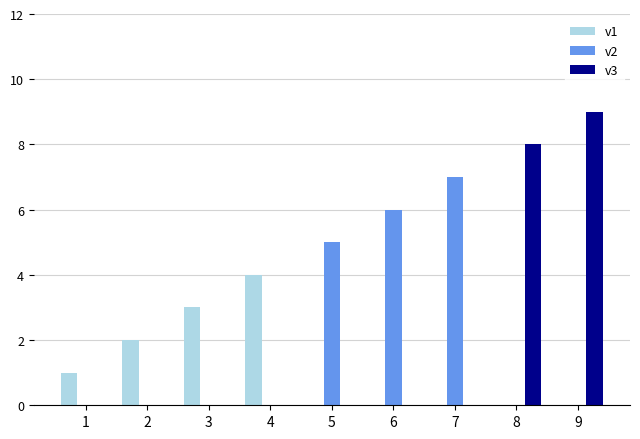

Reading left to right, extract all data points from this chart.

v1: 1	2	3	4	0	0	0	0	0
v2: 0	0	0	0	5	6	7	0	0
v3: 0	0	0	0	0	0	0	8	9